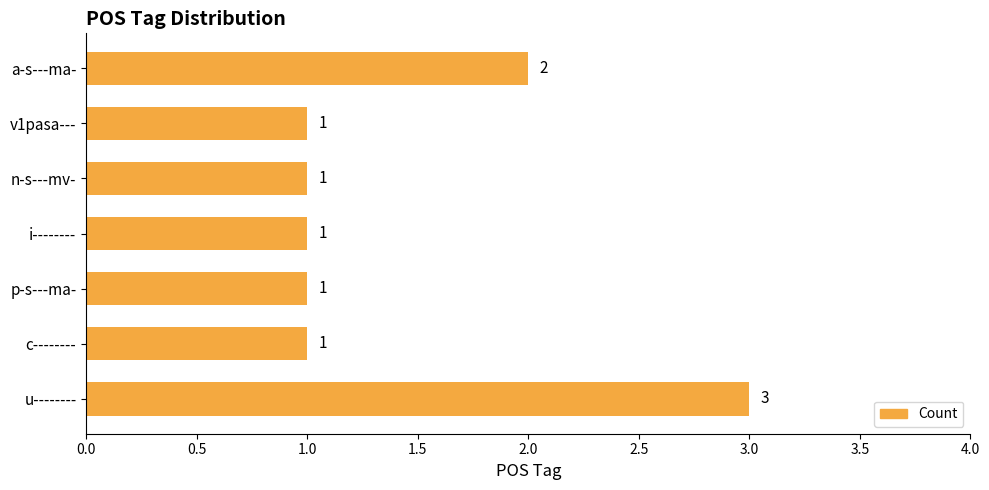

How many data points are above 1?

2